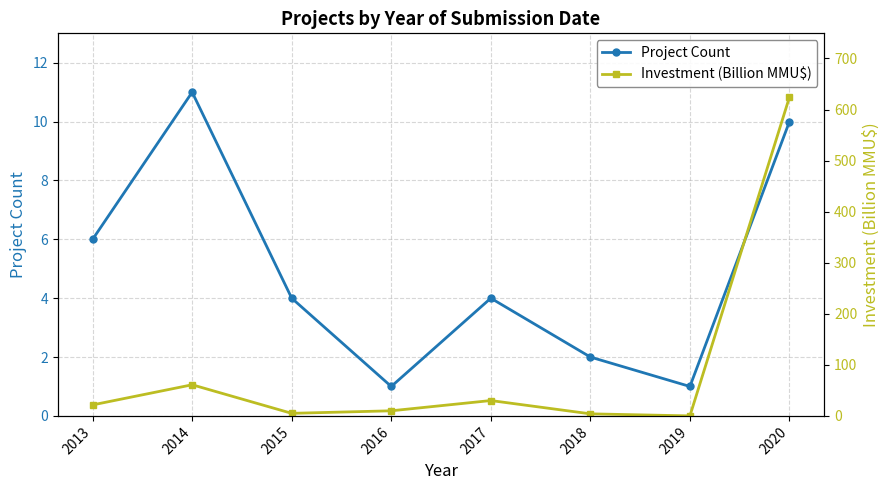

Where is the first local maximum for Project Count?

2014